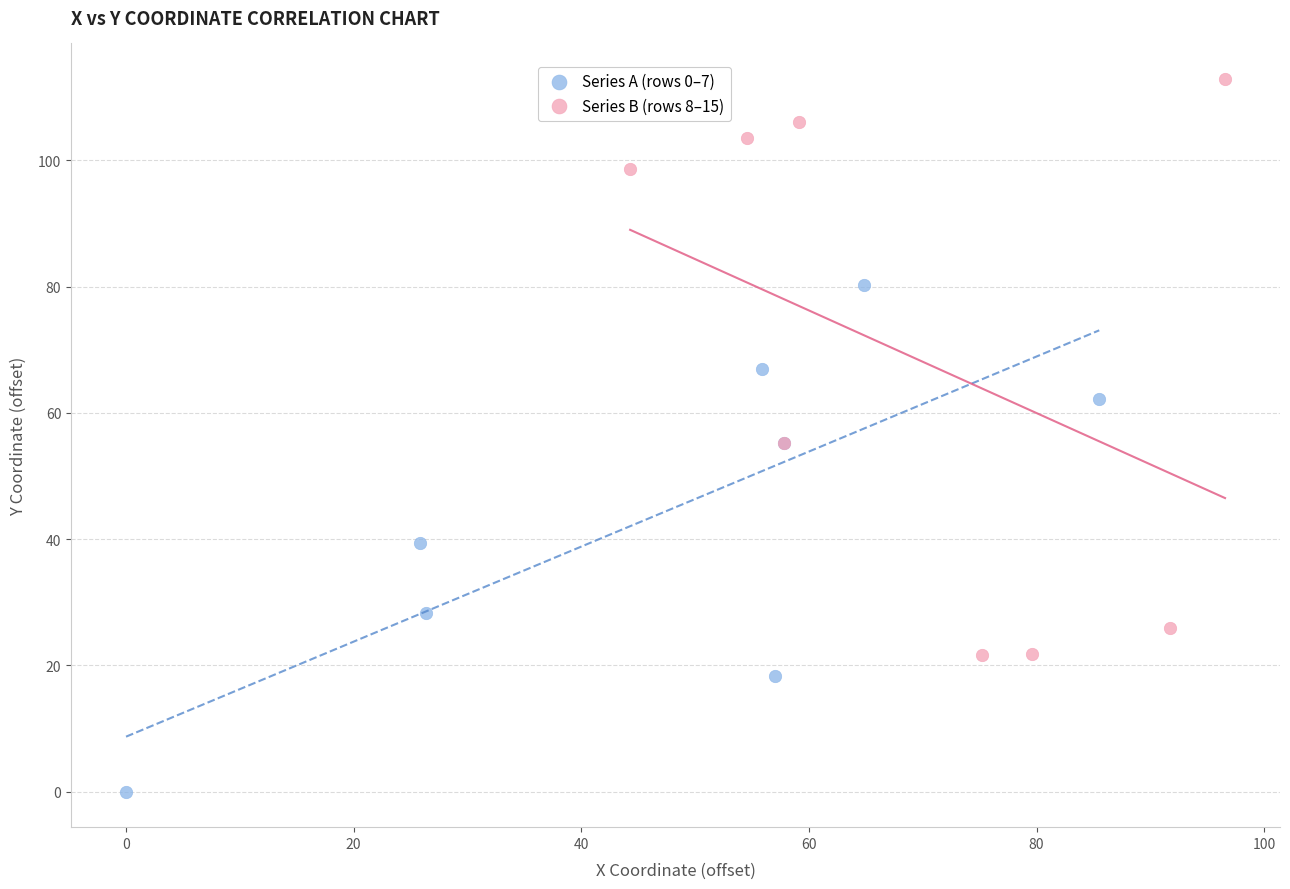

Which series reaches the maximum Y coordinate?

Series B (rows 8–15)